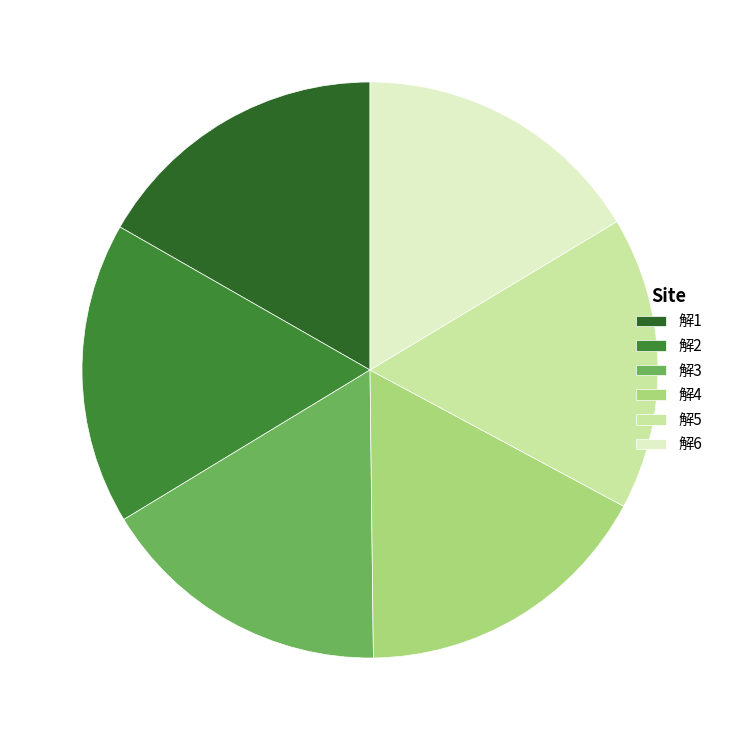

Does 解3 account for over 50% of the chart?

No